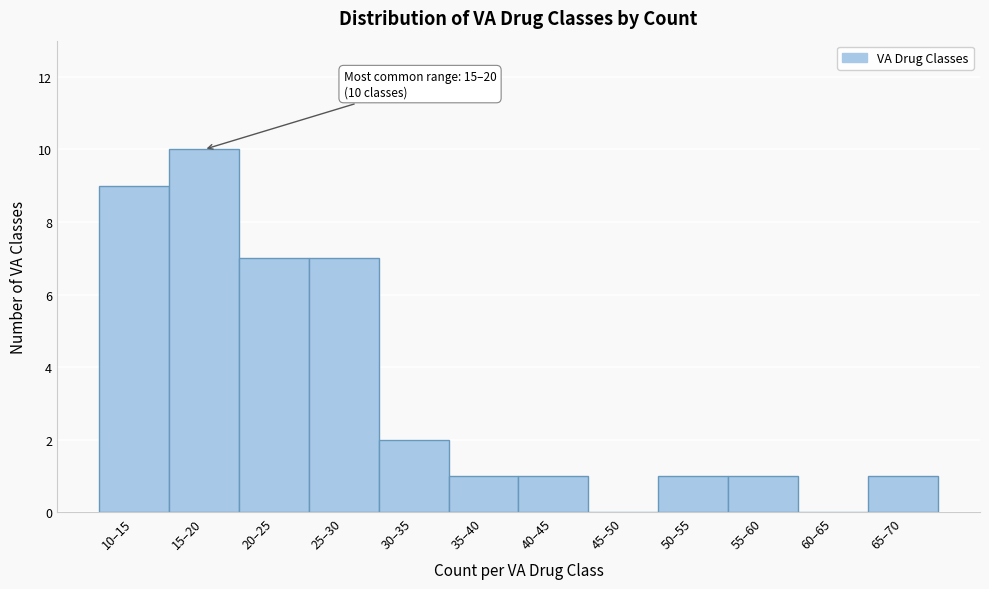

Reading left to right, extract all data points from this chart.

10–15=9	15–20=10	20–25=7	25–30=7	30–35=2	35–40=1	40–45=1	45–50=0	50–55=1	55–60=1	60–65=0	65–70=1